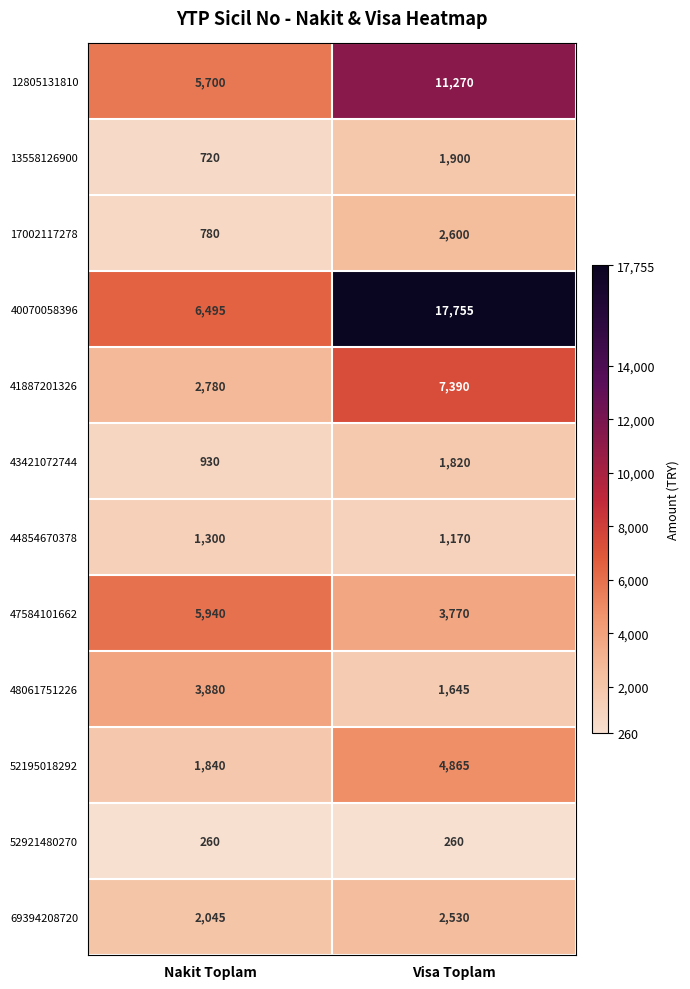

Read the 52195018292 value at Visa Toplam.

4865